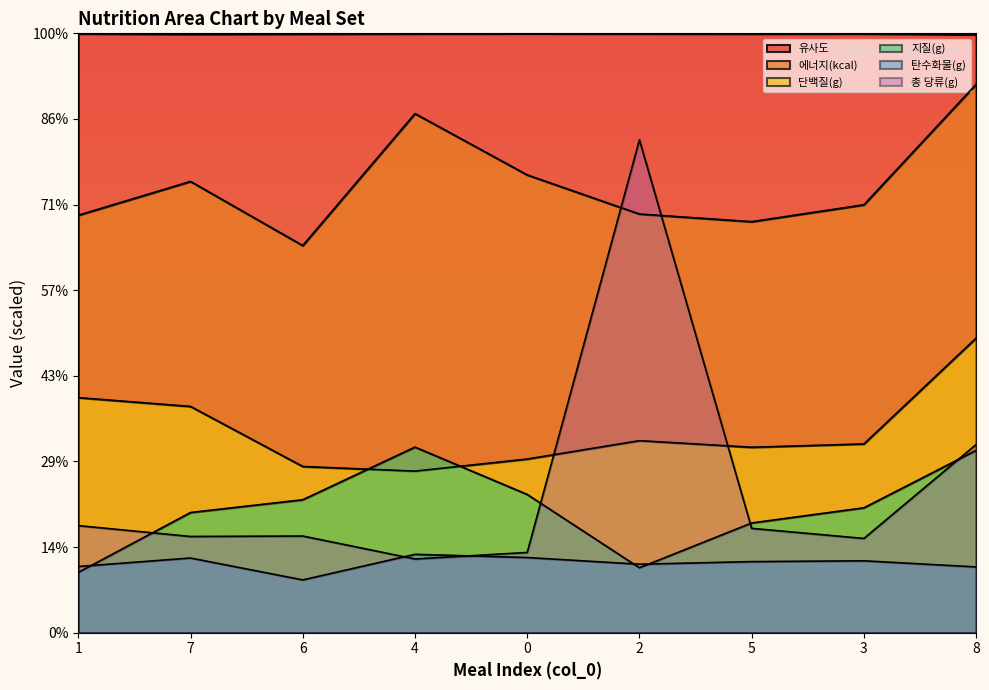

What is the spread (max minus min) of values at 5?

1232.9